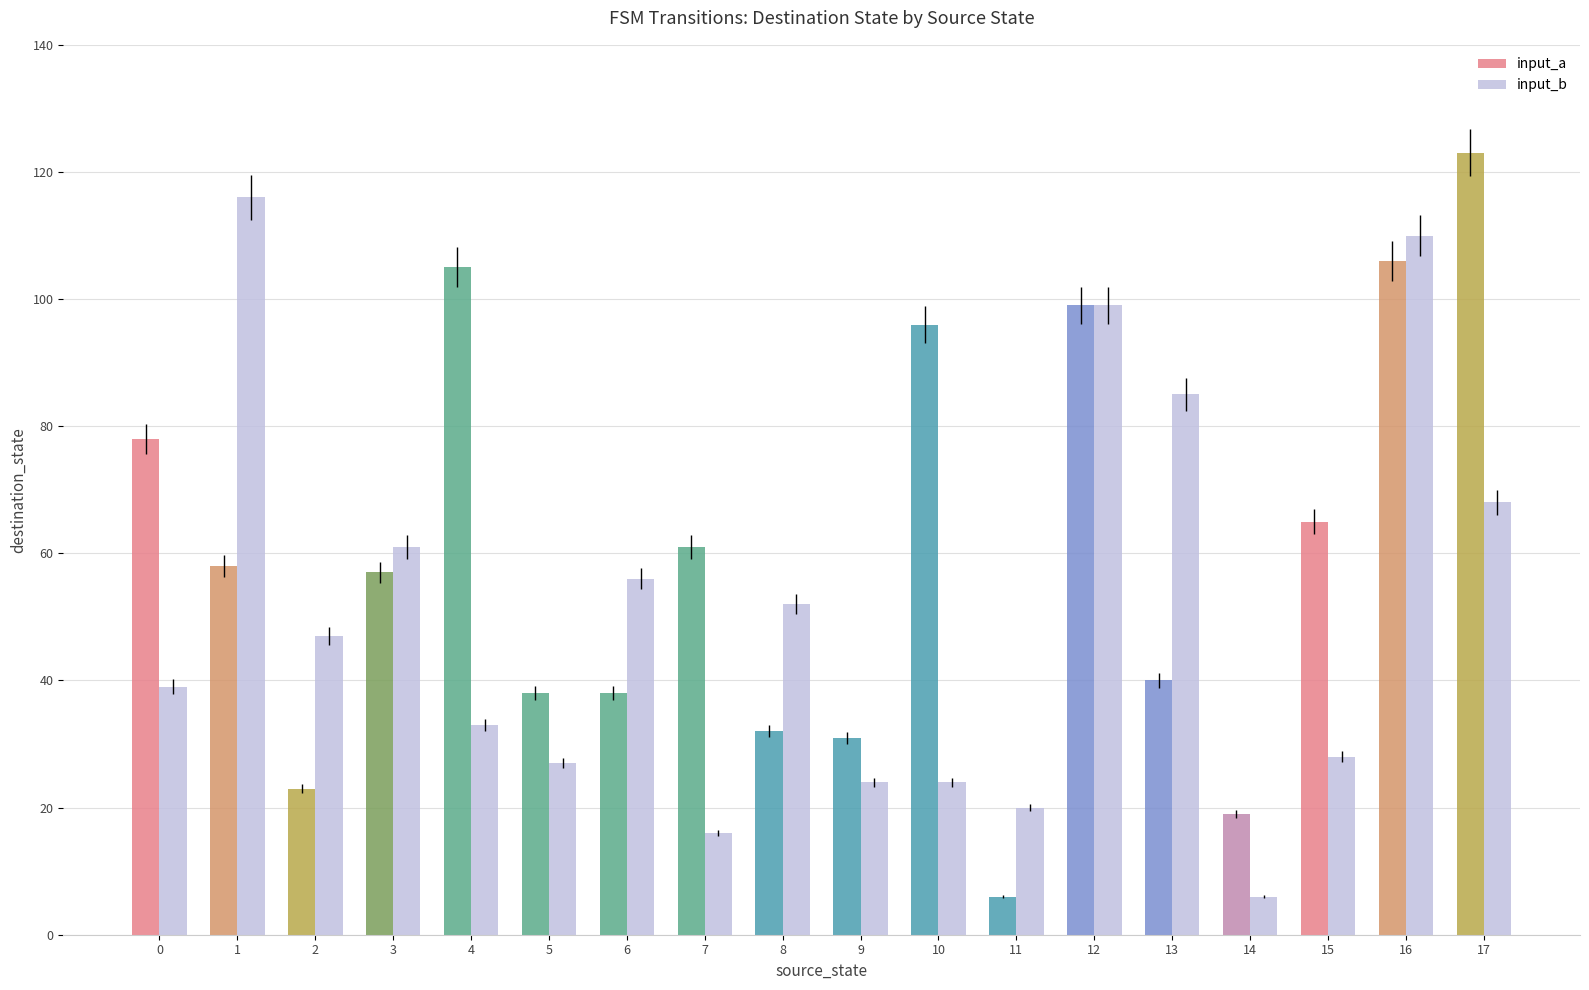

At which label is input_b closest to 61?

3